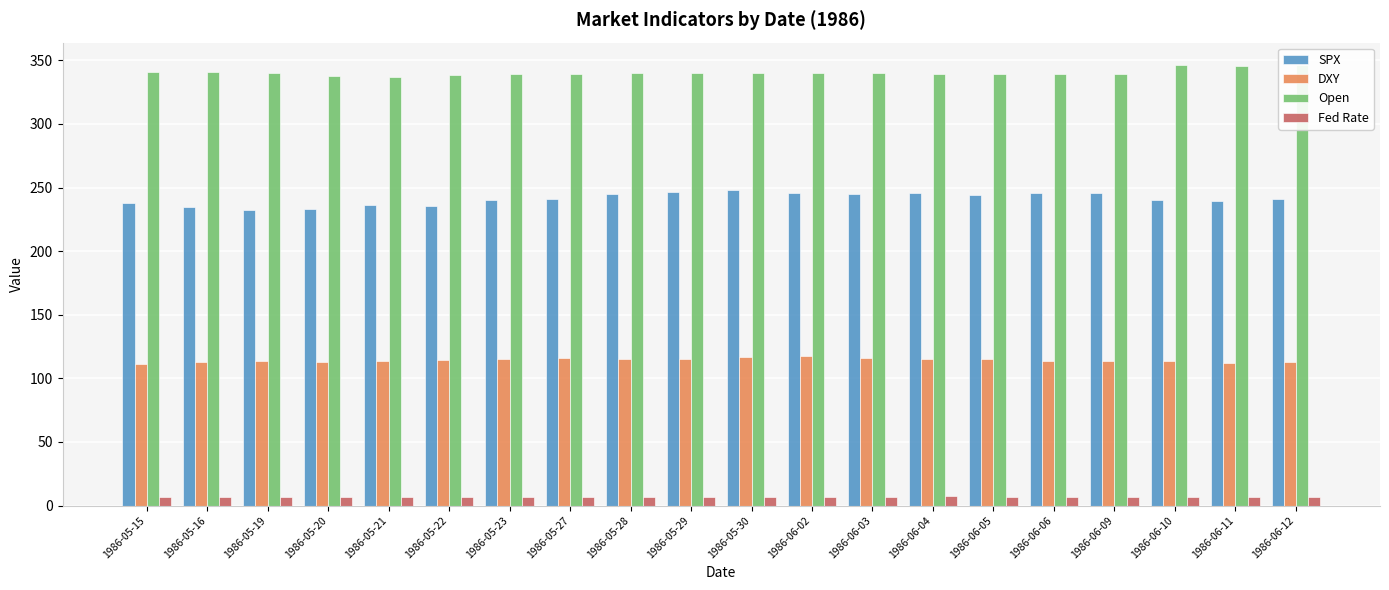

What is the difference between the highest and lowest values at 1986-06-10?

339.8